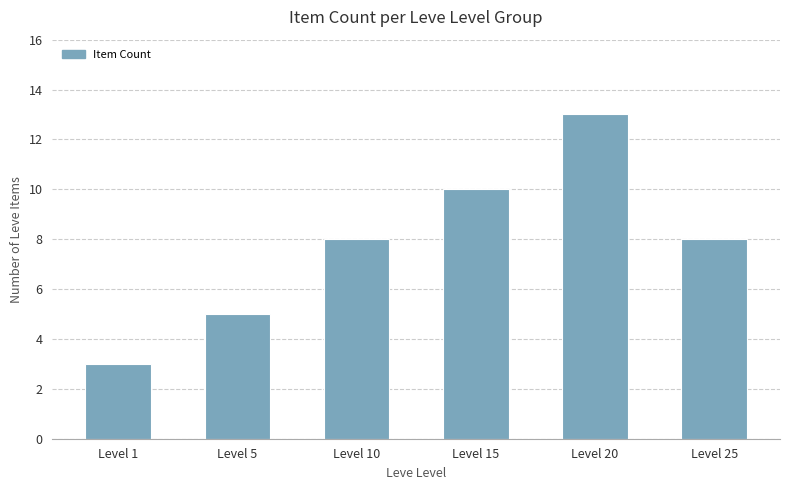

What is the average value?

8